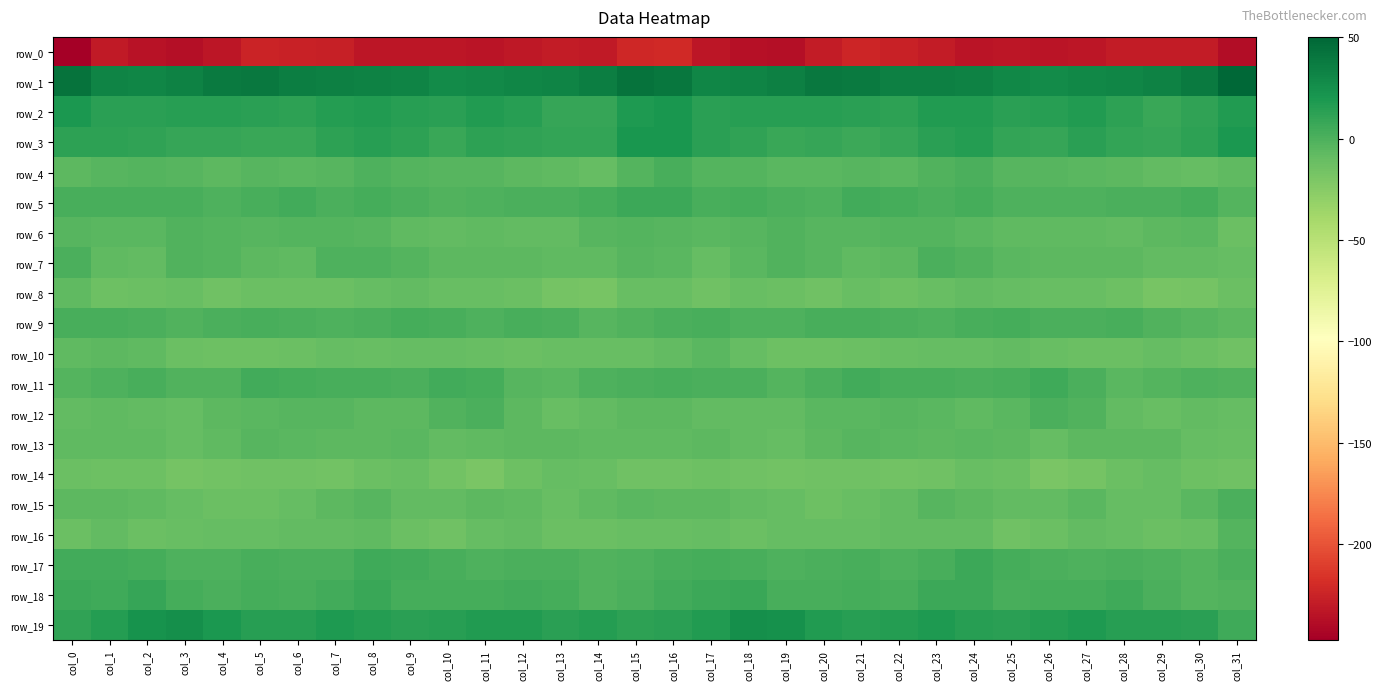

Which series has the widest spread of values?

row_0